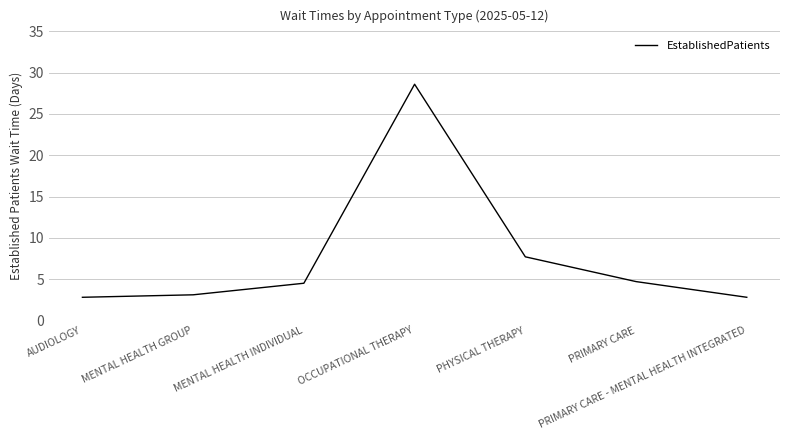

What is the difference between the values at PHYSICAL THERAPY and AUDIOLOGY?

4.9